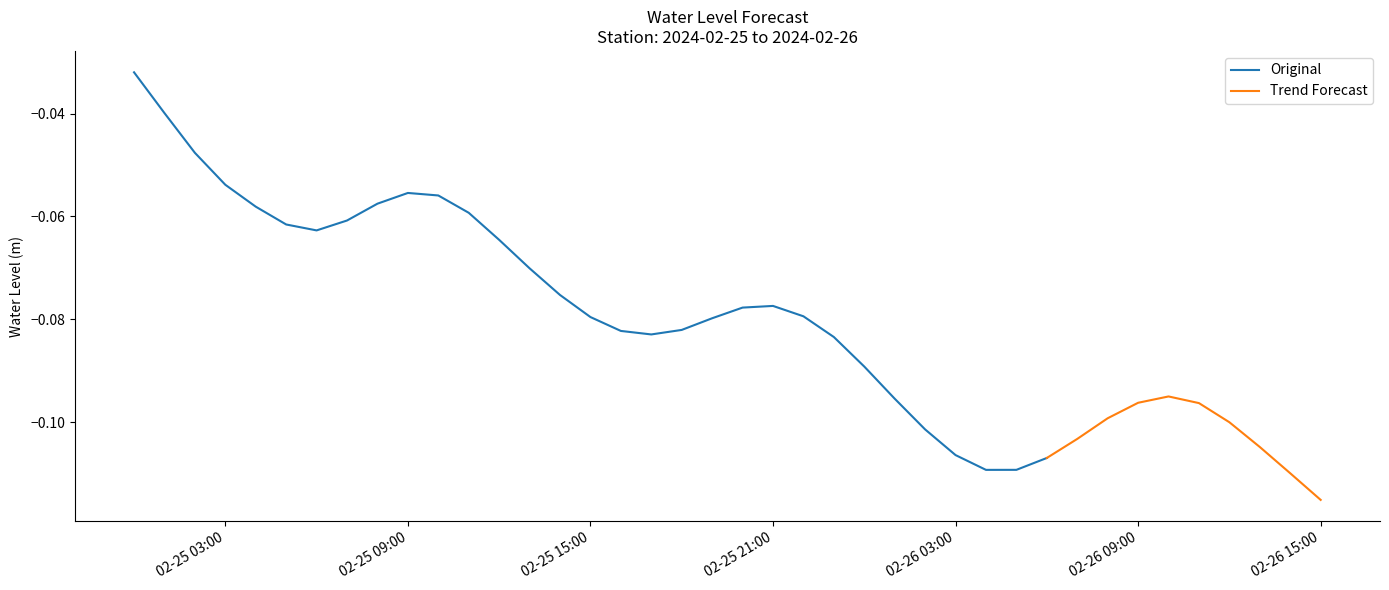

True or false: the data has more than 2 interior local peaks.

True